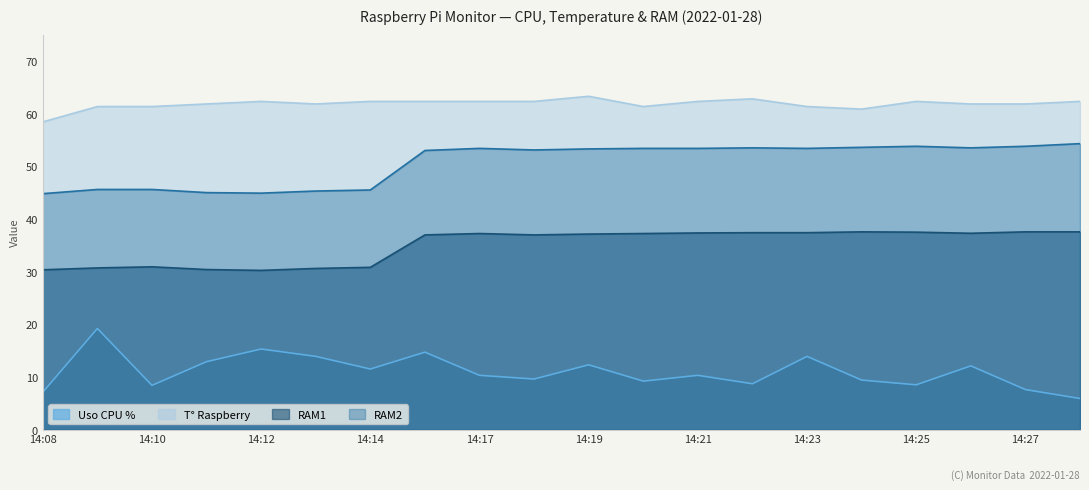

Reading right to left, list all the values displayed in this chart.

Uso CPU %: 5.9	7.6	12.1	8.5	9.4	13.9	8.7	10.3	9.2	12.3	9.6	10.3	14.7	11.5	13.9	15.3	12.9	8.4	19.2	7.1
T° Raspberry: 62.3	61.8	61.8	62.3	60.9	61.3	62.8	62.3	61.3	63.3	62.3	62.3	62.3	62.3	61.8	62.3	61.8	61.3	61.3	58.4
RAM1: 37.5	37.5	37.3	37.5	37.5	37.4	37.4	37.3	37.2	37.1	37.0	37.2	37.0	30.8	30.6	30.2	30.4	30.9	30.7	30.3
RAM2: 54.3	53.8	53.5	53.8	53.6	53.4	53.5	53.4	53.4	53.3	53.1	53.4	53.0	45.5	45.3	44.9	45.0	45.6	45.6	44.8